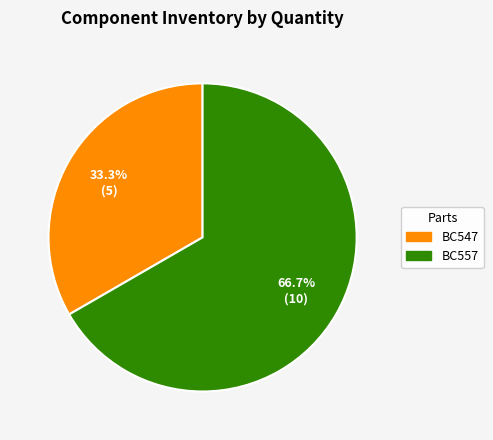

What is the majority slice?

BC557